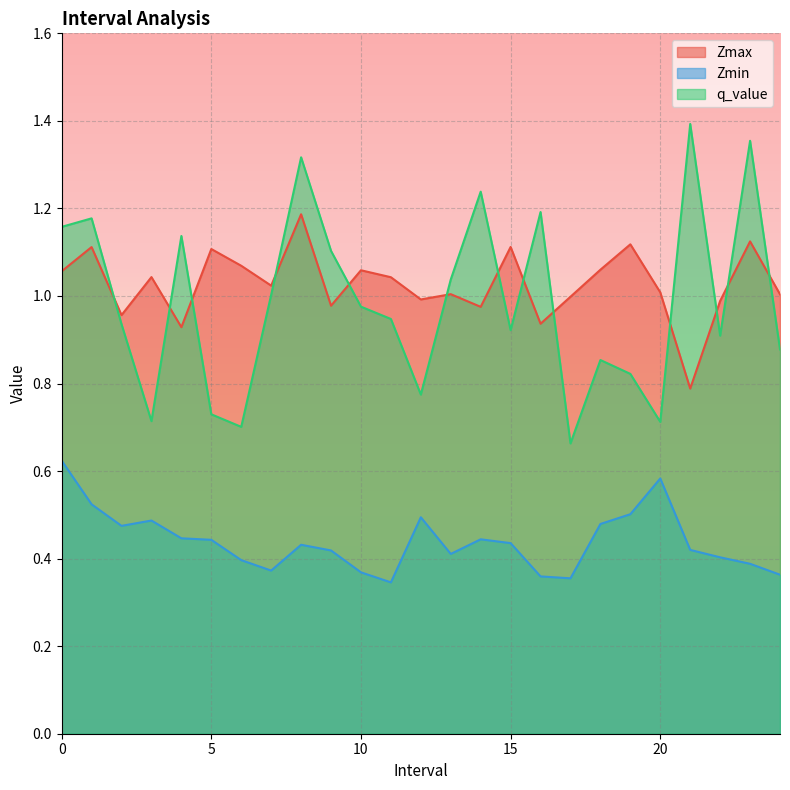

How many lines are shown in the chart?

3